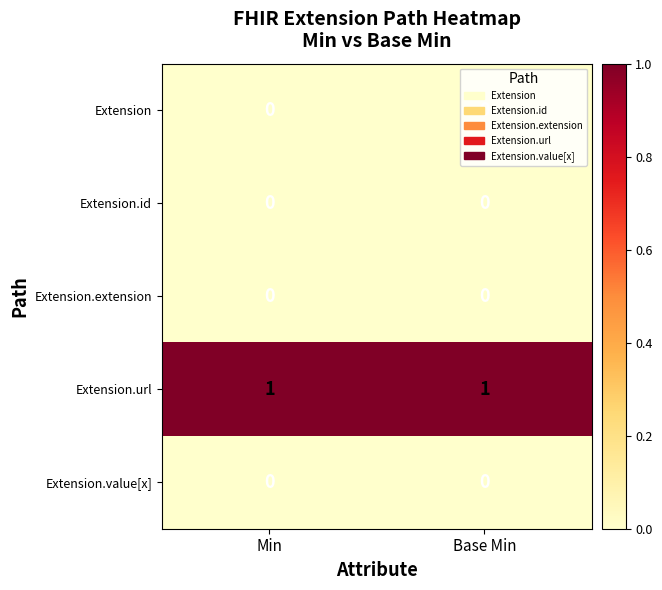

Which series has the largest total across all categories?

Extension.url